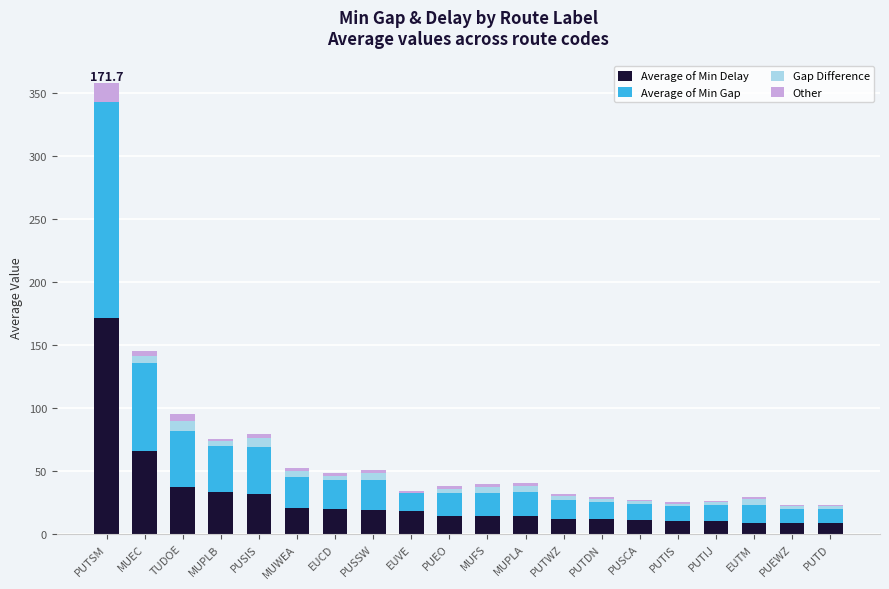

Are the bars grouped side by side (vs. stacked)?

No